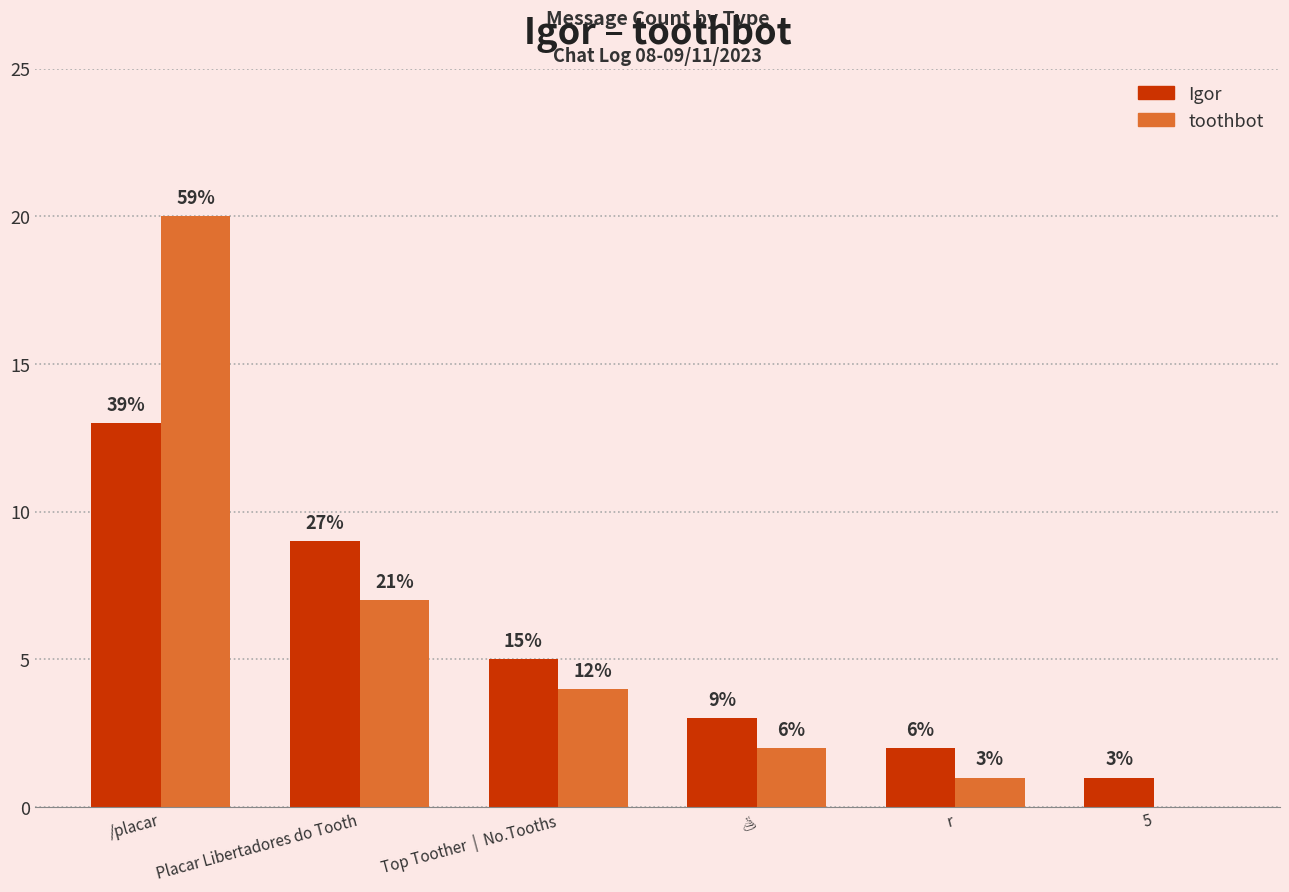

Which series has the largest range (max minus min)?

toothbot